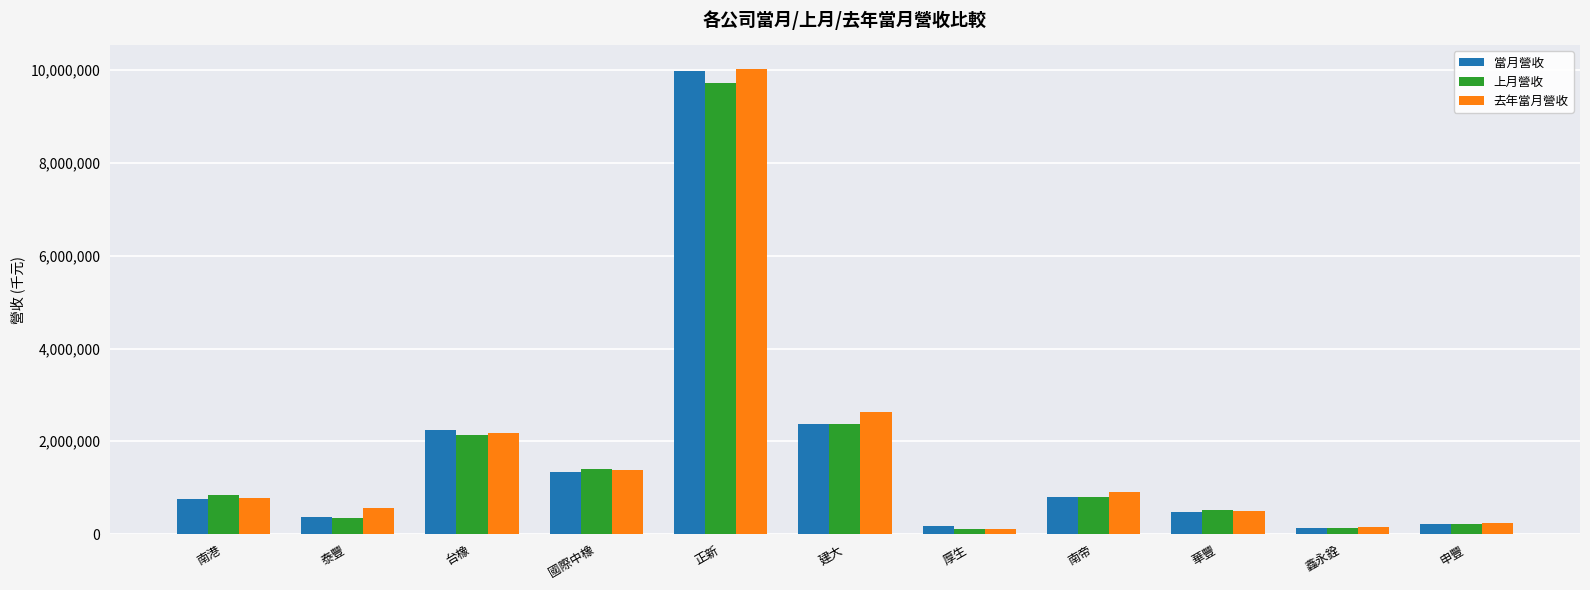

What is the spread (max minus min) of values at 台橡?

113265